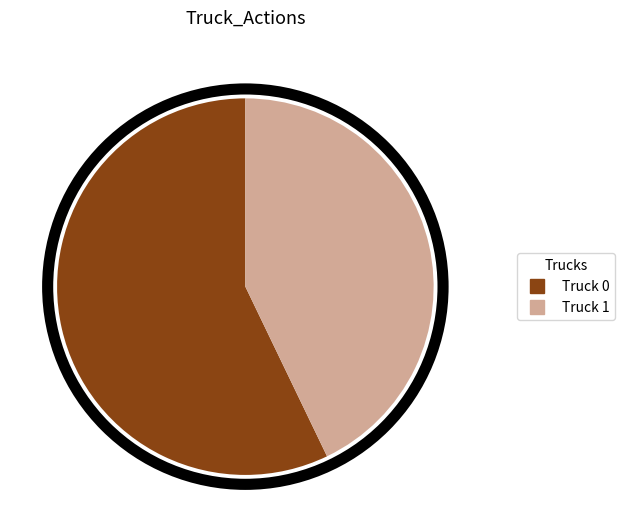

The Truck 1 slice represents 43% of the pie. True or false?

True